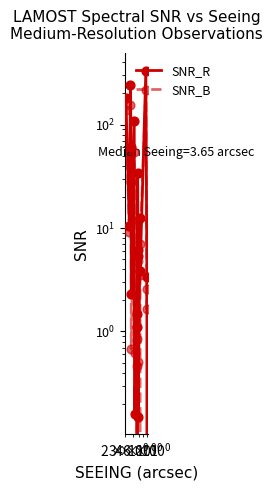

What are all the series names shown in the legend?

SNR_R, SNR_B